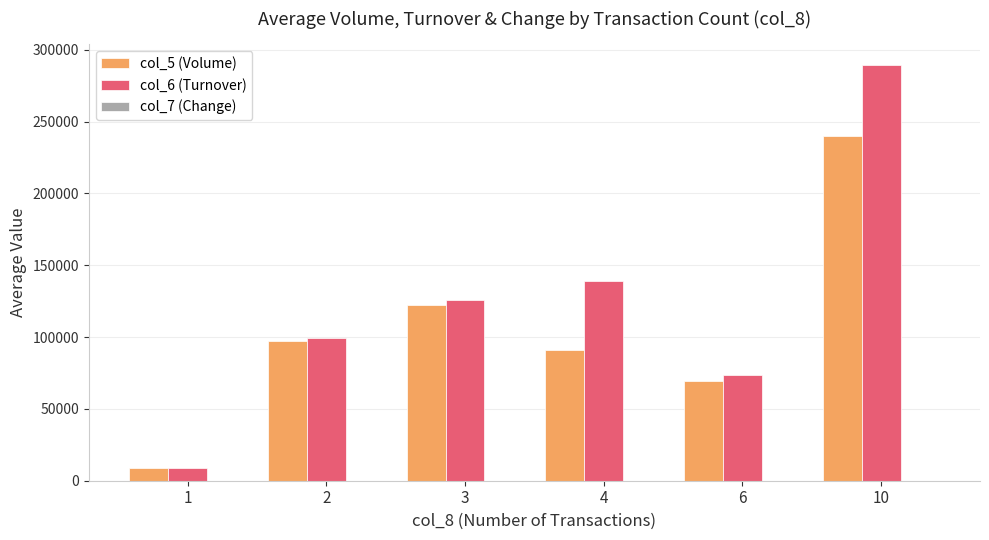

At which category is the sum across all series the highest?

10